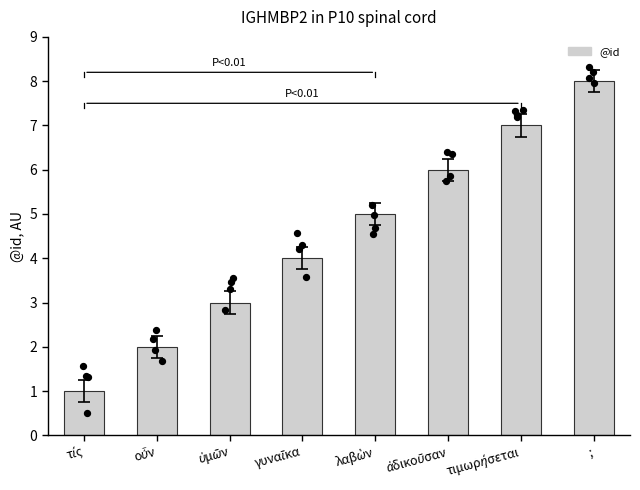

What is the change in value from γυναῖκα to λαβὼν?

+1